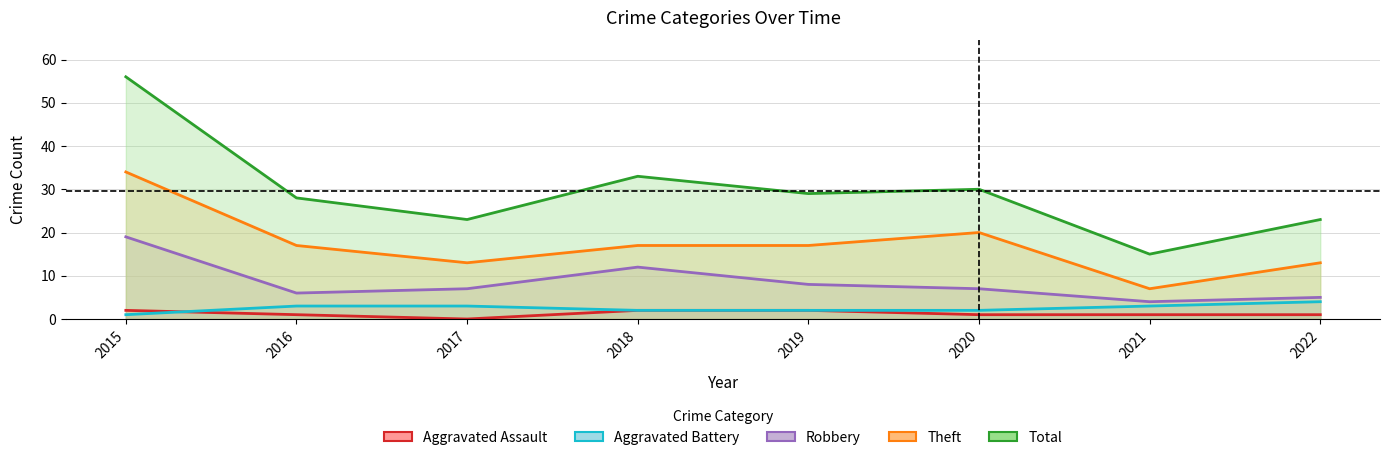

Which label corresponds to the smallest value in the chart?

2017